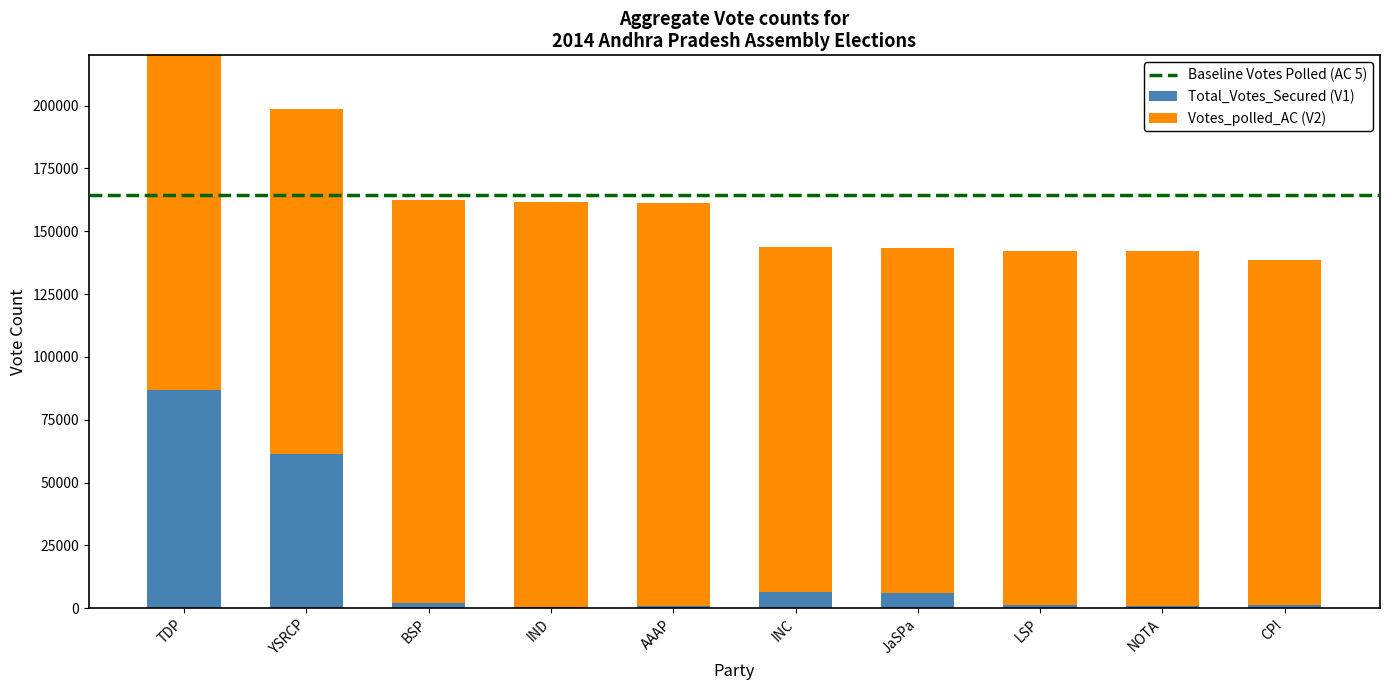

What is the label of the 10th bar from the right?

TDP